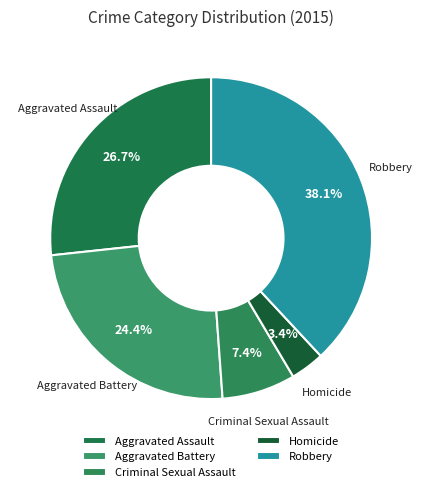

Rank the categories by value from highest to lowest.

Robbery, Aggravated Assault, Aggravated Battery, Criminal Sexual Assault, Homicide